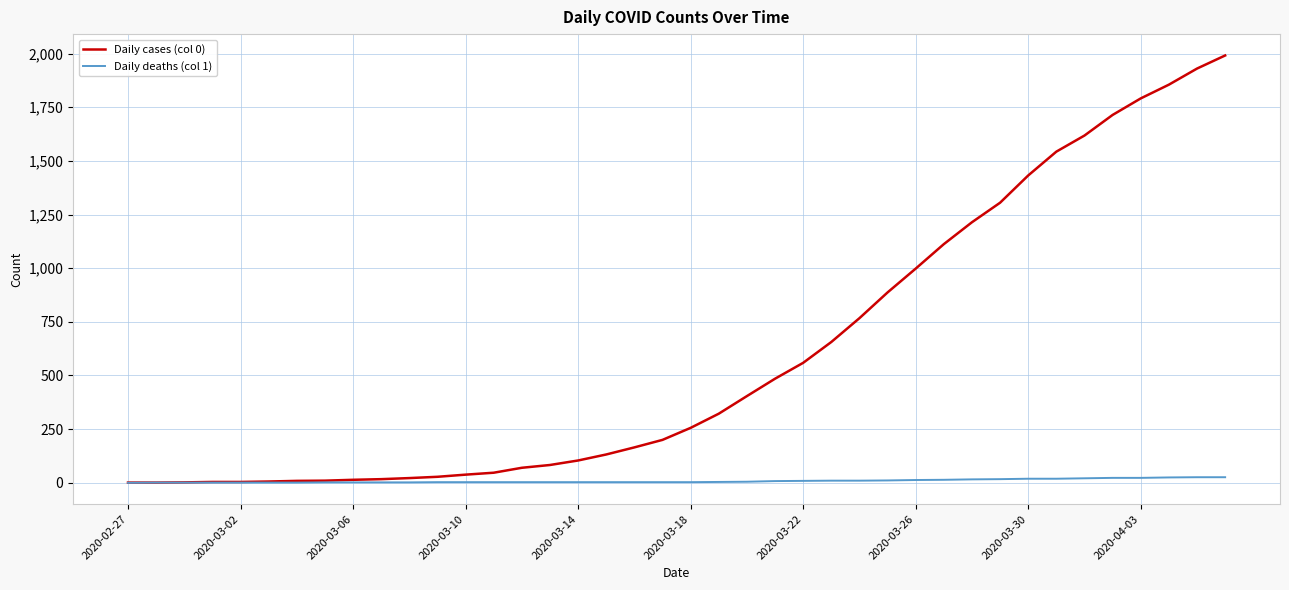

Rank the series by their maximum value, from highest to lowest.

Daily cases (col 0), Daily deaths (col 1)